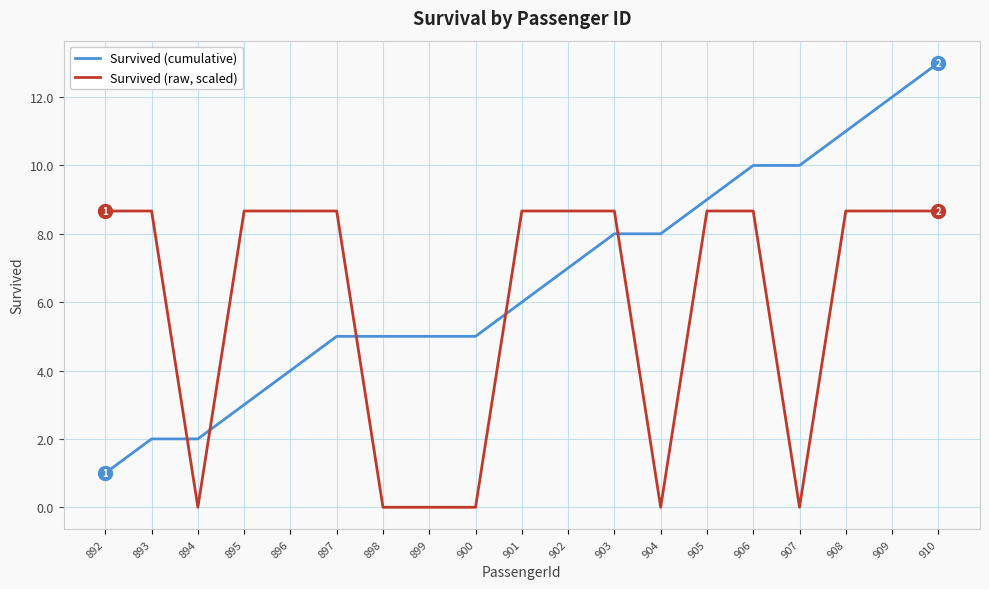

The Survived (cumulative) series shows 1.0 at 892. True or false?

True